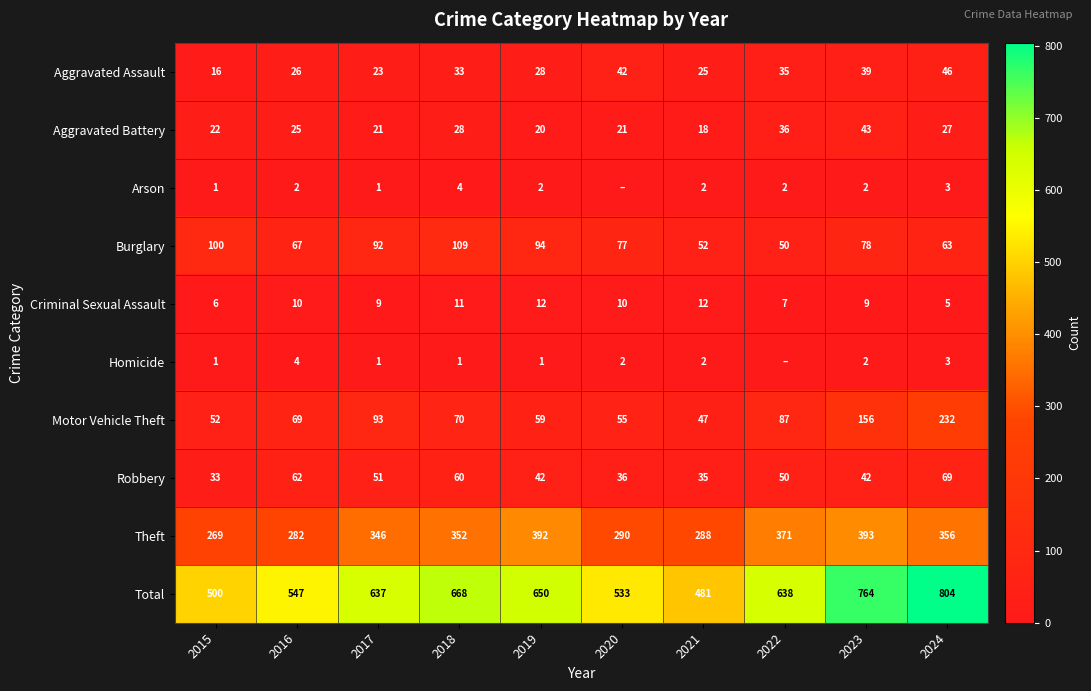

What is the maximum value shown in the chart?

804